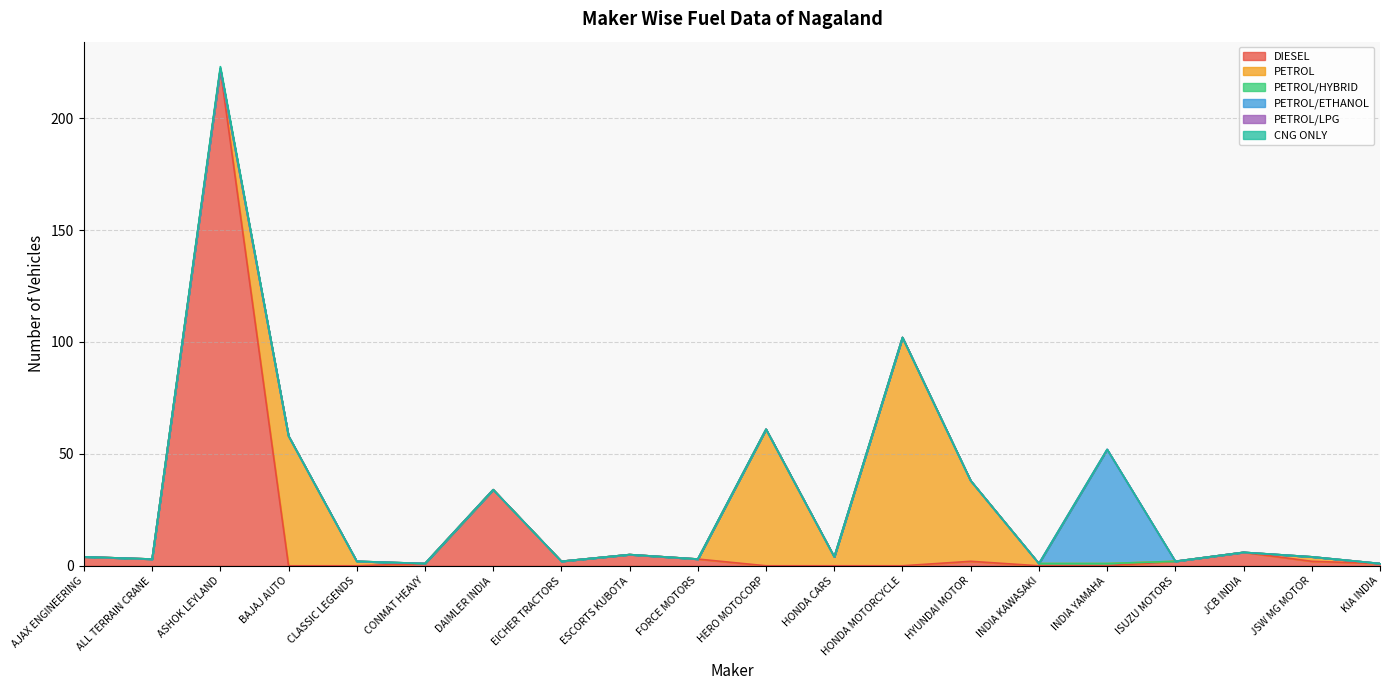

Reading left to right, what are all the values shown in this chart?

DIESEL: AJAX ENGINEERING=4	ALL TERRAIN CRANE=3	ASHOK LEYLAND=222	BAJAJ AUTO=0	CLASSIC LEGENDS=0	CONMAT HEAVY=1	DAIMLER INDIA=34	EICHER TRACTORS=2	ESCORTS KUBOTA=5	FORCE MOTORS=3	HERO MOTOCORP=0	HONDA CARS=0	HONDA MOTORCYCLE=0	HYUNDAI MOTOR=2	INDIA KAWASAKI=0	INDIA YAMAHA=0	ISUZU MOTORS=2	JCB INDIA=6	JSW MG MOTOR=2	KIA INDIA=1
PETROL: AJAX ENGINEERING=0	ALL TERRAIN CRANE=0	ASHOK LEYLAND=0	BAJAJ AUTO=58	CLASSIC LEGENDS=2	CONMAT HEAVY=0	DAIMLER INDIA=0	EICHER TRACTORS=0	ESCORTS KUBOTA=0	FORCE MOTORS=0	HERO MOTOCORP=61	HONDA CARS=4	HONDA MOTORCYCLE=102	HYUNDAI MOTOR=36	INDIA KAWASAKI=1	INDIA YAMAHA=1	ISUZU MOTORS=0	JCB INDIA=0	JSW MG MOTOR=2	KIA INDIA=0
PETROL/HYBRID: AJAX ENGINEERING=0	ALL TERRAIN CRANE=0	ASHOK LEYLAND=0	BAJAJ AUTO=0	CLASSIC LEGENDS=0	CONMAT HEAVY=0	DAIMLER INDIA=0	EICHER TRACTORS=0	ESCORTS KUBOTA=0	FORCE MOTORS=0	HERO MOTOCORP=0	HONDA CARS=0	HONDA MOTORCYCLE=0	HYUNDAI MOTOR=0	INDIA KAWASAKI=0	INDIA YAMAHA=0	ISUZU MOTORS=0	JCB INDIA=0	JSW MG MOTOR=0	KIA INDIA=0
PETROL/ETHANOL: AJAX ENGINEERING=0	ALL TERRAIN CRANE=0	ASHOK LEYLAND=0	BAJAJ AUTO=0	CLASSIC LEGENDS=0	CONMAT HEAVY=0	DAIMLER INDIA=0	EICHER TRACTORS=0	ESCORTS KUBOTA=0	FORCE MOTORS=0	HERO MOTOCORP=0	HONDA CARS=0	HONDA MOTORCYCLE=0	HYUNDAI MOTOR=0	INDIA KAWASAKI=0	INDIA YAMAHA=51	ISUZU MOTORS=0	JCB INDIA=0	JSW MG MOTOR=0	KIA INDIA=0
PETROL/LPG: AJAX ENGINEERING=0	ALL TERRAIN CRANE=0	ASHOK LEYLAND=0	BAJAJ AUTO=0	CLASSIC LEGENDS=0	CONMAT HEAVY=0	DAIMLER INDIA=0	EICHER TRACTORS=0	ESCORTS KUBOTA=0	FORCE MOTORS=0	HERO MOTOCORP=0	HONDA CARS=0	HONDA MOTORCYCLE=0	HYUNDAI MOTOR=0	INDIA KAWASAKI=0	INDIA YAMAHA=0	ISUZU MOTORS=0	JCB INDIA=0	JSW MG MOTOR=0	KIA INDIA=0
CNG ONLY: AJAX ENGINEERING=0	ALL TERRAIN CRANE=0	ASHOK LEYLAND=1	BAJAJ AUTO=0	CLASSIC LEGENDS=0	CONMAT HEAVY=0	DAIMLER INDIA=0	EICHER TRACTORS=0	ESCORTS KUBOTA=0	FORCE MOTORS=0	HERO MOTOCORP=0	HONDA CARS=0	HONDA MOTORCYCLE=0	HYUNDAI MOTOR=0	INDIA KAWASAKI=0	INDIA YAMAHA=0	ISUZU MOTORS=0	JCB INDIA=0	JSW MG MOTOR=0	KIA INDIA=0